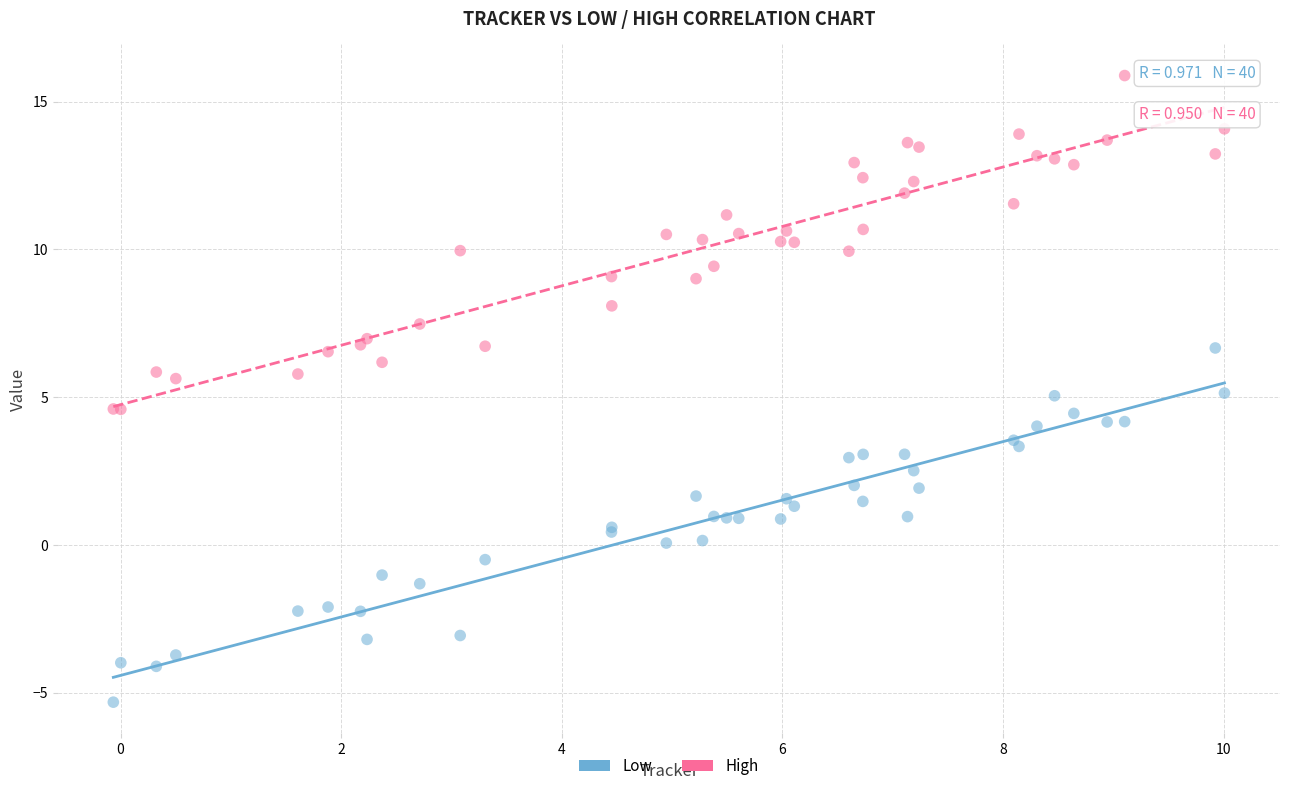

Which series reaches the maximum Y coordinate?

High